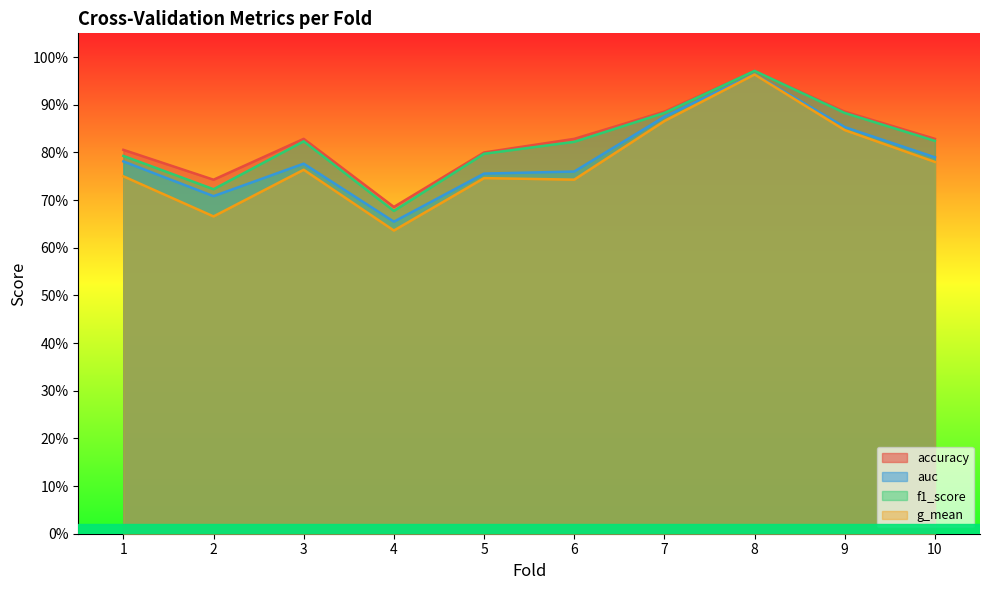

Is the value of f1_score at 8 greater than the value of auc at 5?

Yes